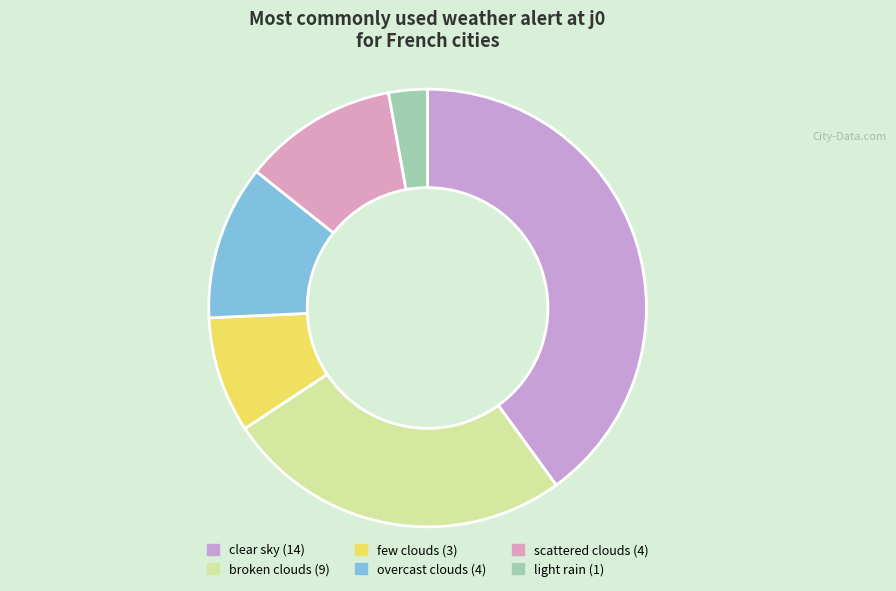

How much of the chart is everything except light rain?

97.1%